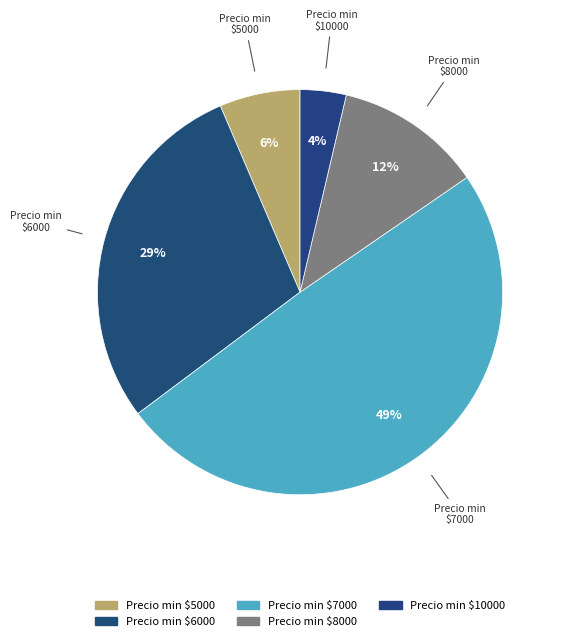

Count the number of slices in the pie.

5